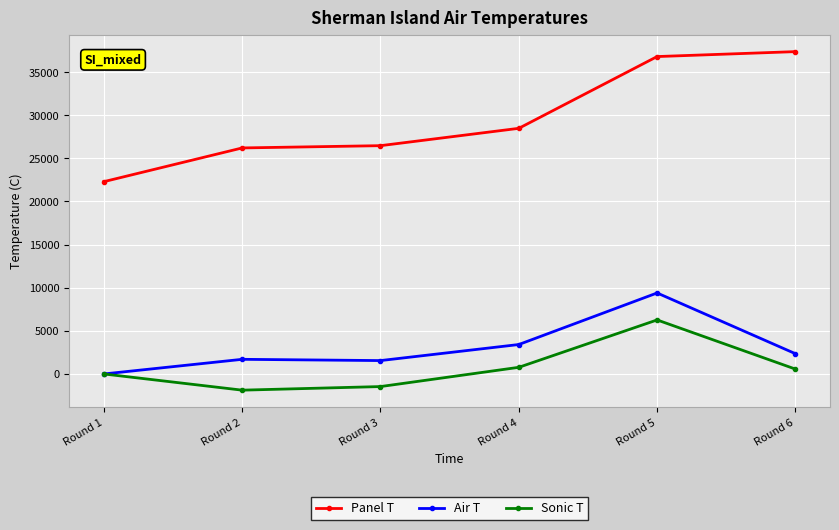

What is the difference between the second highest and minimum values in the Panel T series?

14506